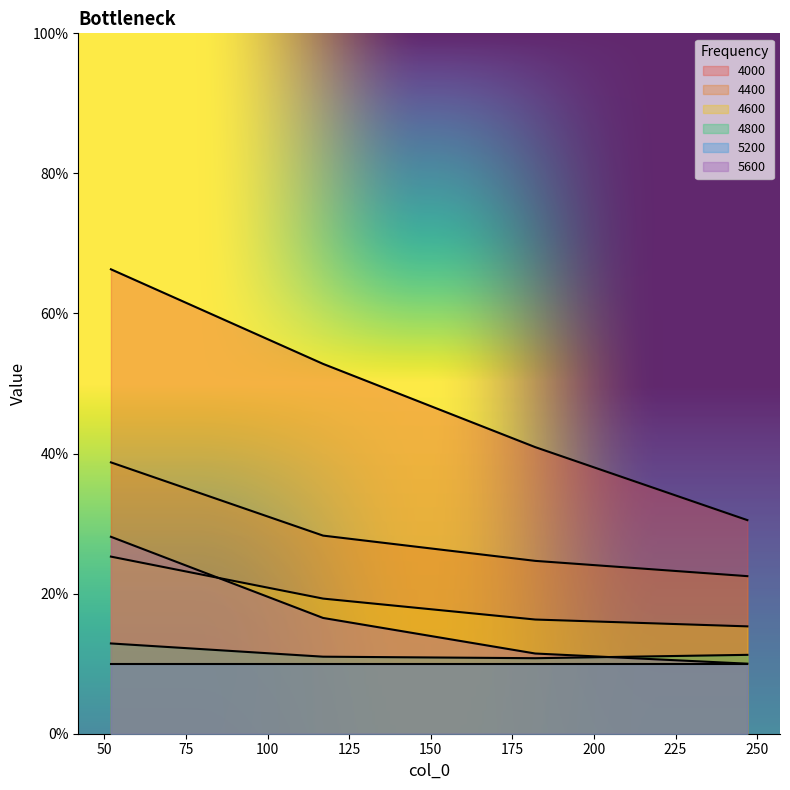

Does the chart display data point markers on the line(s)?

No